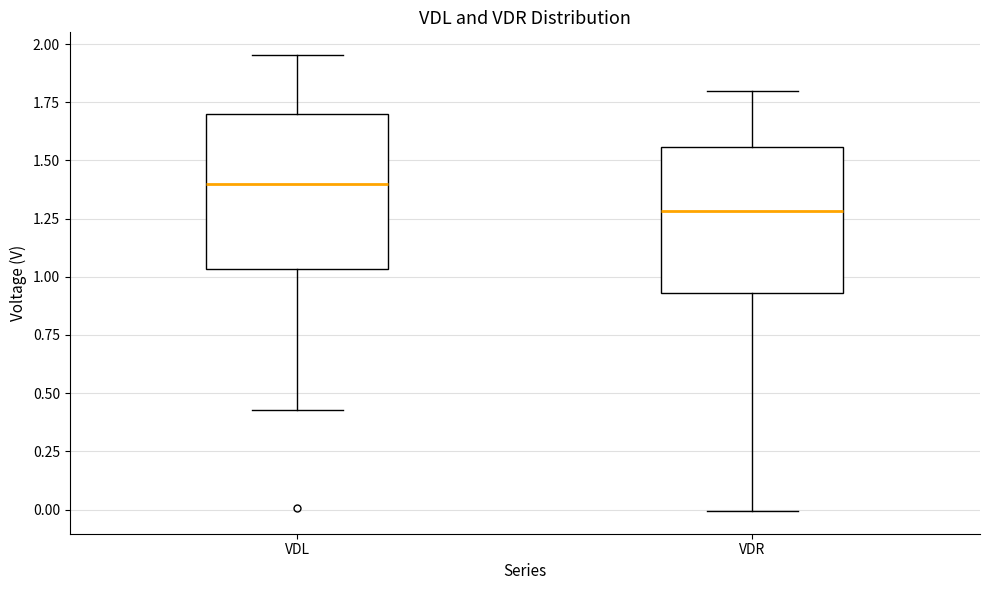

Reading left to right, transcribe this box plot: for each box, give where its median line is, the range the box spans, and where its two whiskers end, as read against the y-axis. The values are not printed on the chart, so give them approximately, as read against the axis.

VDL: median 1.40, box 1.05 to 1.70, whiskers 0.45 to 1.95
VDR: median 1.30, box 0.95 to 1.55, whiskers 0.00 to 1.80